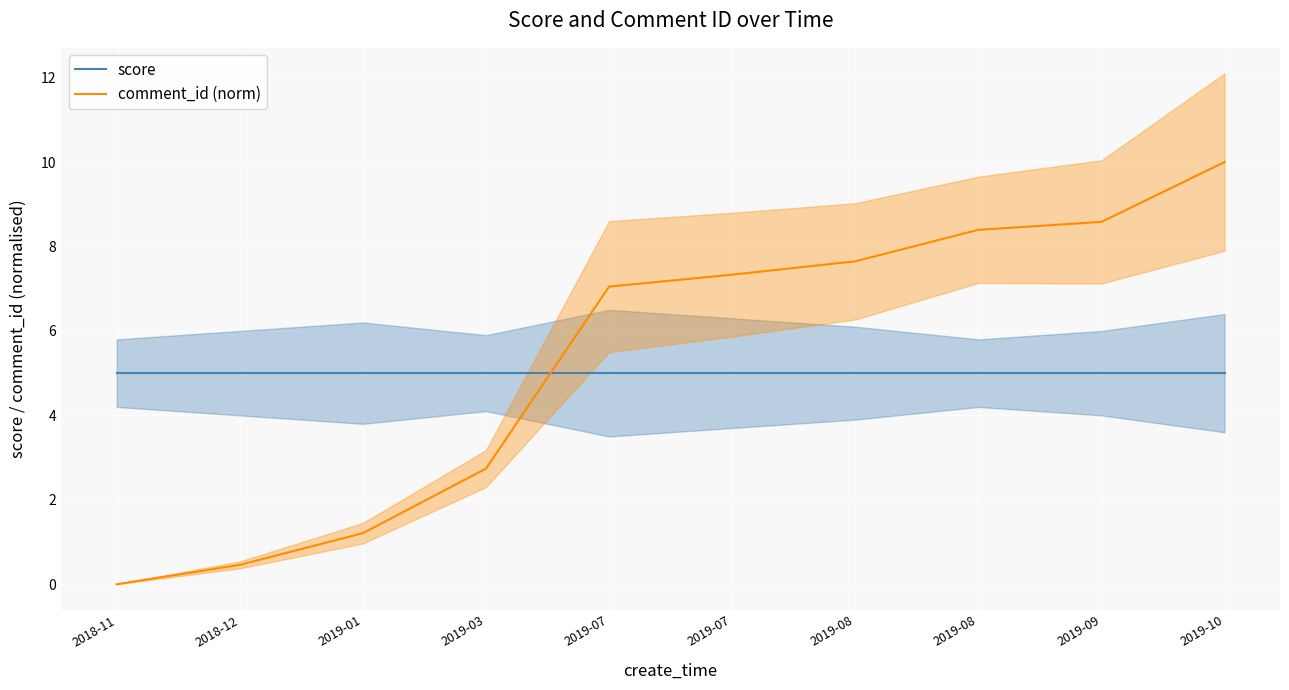

Reading left to right, transcribe all the data shown in this chart.

score: 5.0	5.0	5.0	5.0	5.0	5.0	5.0	5.0	5.0	5.0
comment_id (norm): 0.0	0.5	1.2	2.7	7.0	7.3	7.6	8.4	8.6	10.0